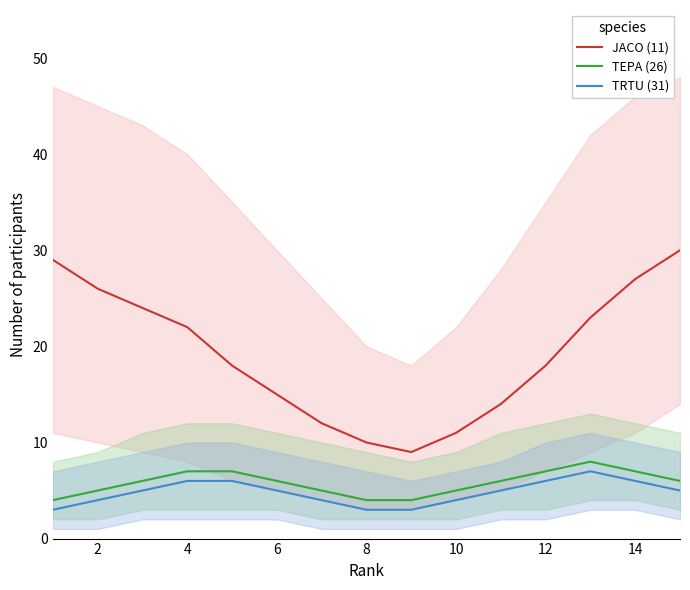

How many categories are shown in the chart?

15